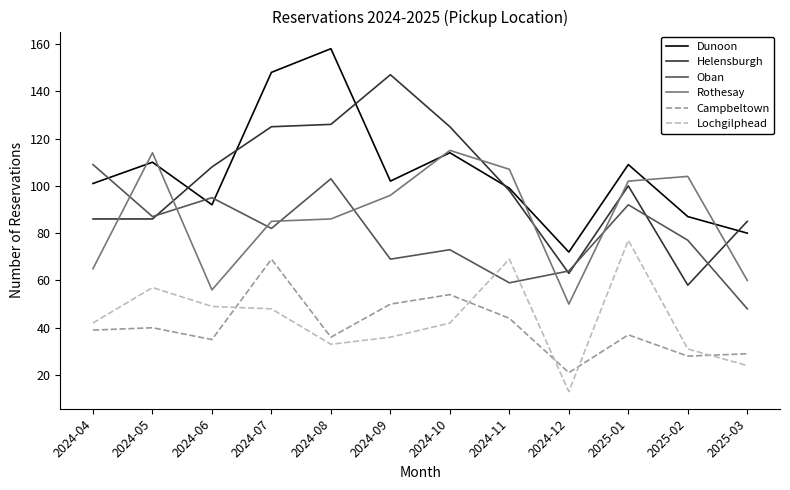

Reading left to right, list all the values displayed in this chart.

Dunoon: 101	110	92	148	158	102	114	99	72	109	87	80
Helensburgh: 86	86	108	125	126	147	125	98	63	100	58	85
Oban: 109	87	95	82	103	69	73	59	64	92	77	48
Rothesay: 65	114	56	85	86	96	115	107	50	102	104	60
Campbeltown: 39	40	35	69	36	50	54	44	21	37	28	29
Lochgilphead: 42	57	49	48	33	36	42	69	13	77	31	24